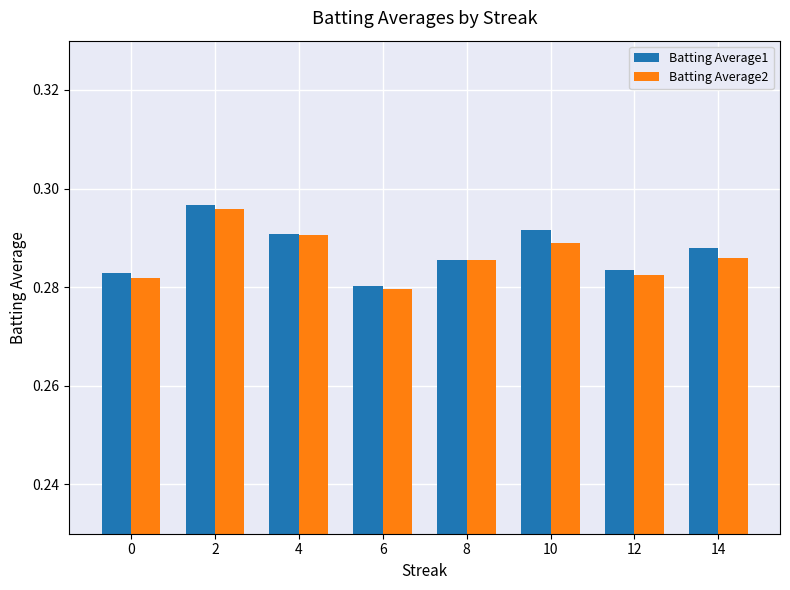

Where is Batting Average2 nearest to the value 0?

6